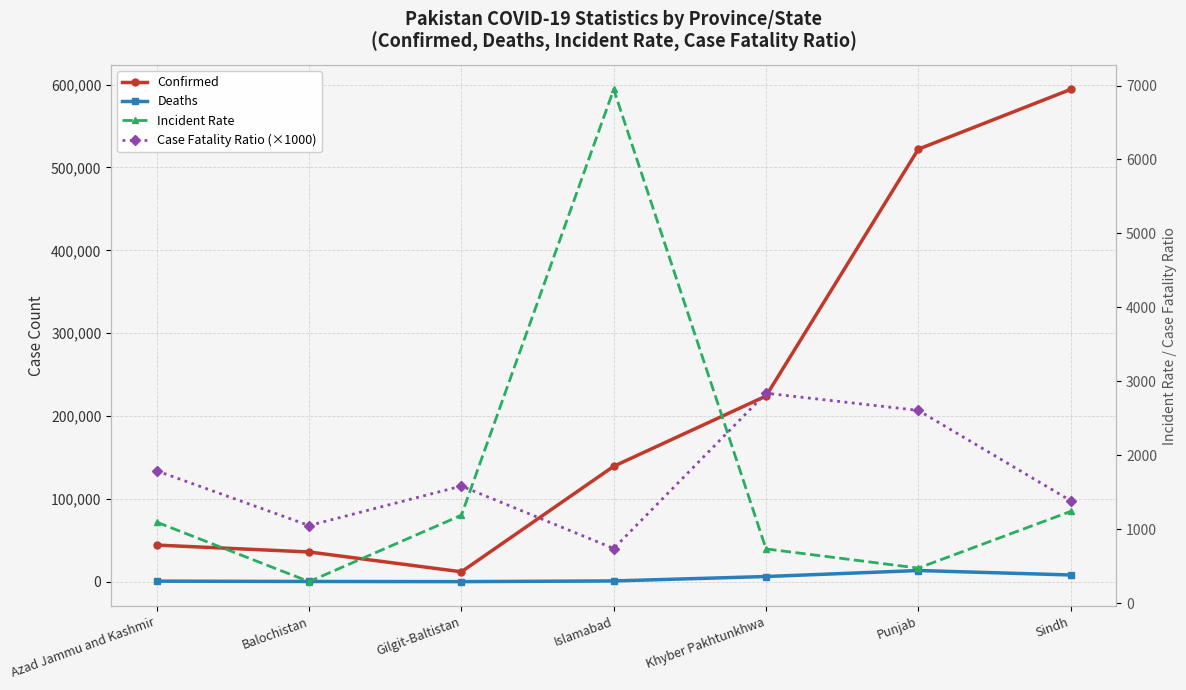

What is the average value of the Deaths series?

4373.1